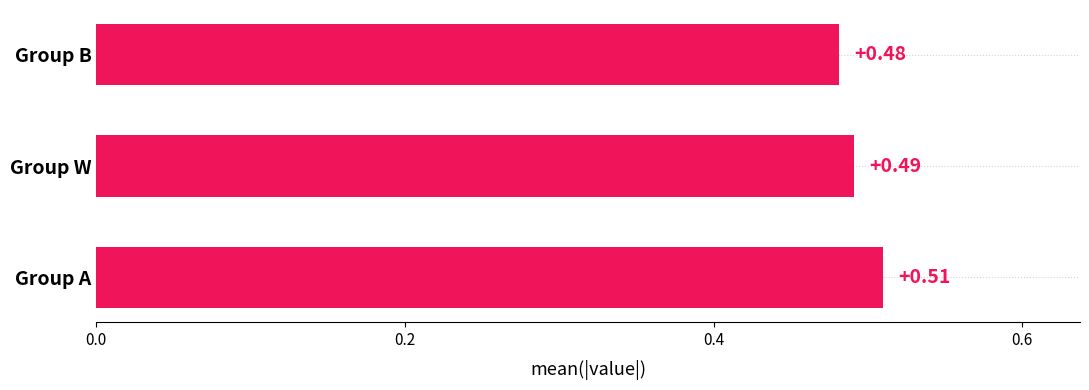

At which label is the value closest to 0?

Group B